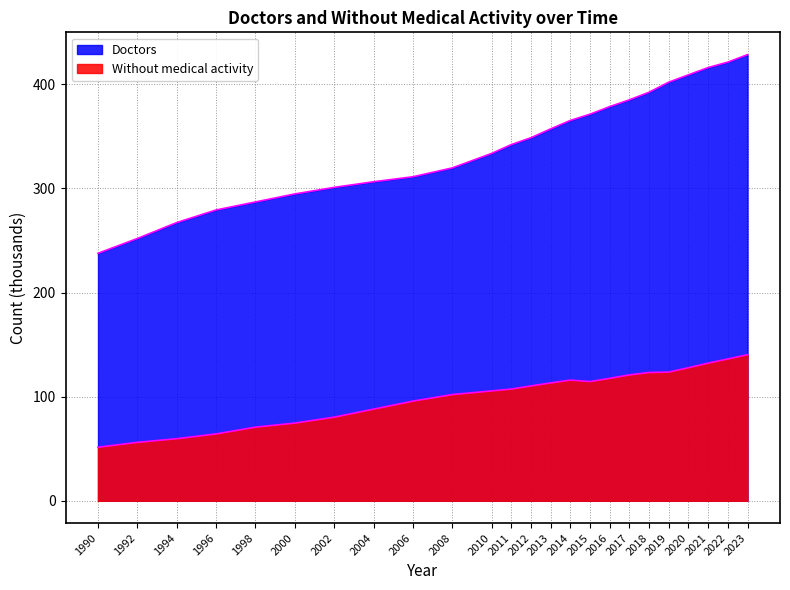

How many categories are shown in the chart?

24